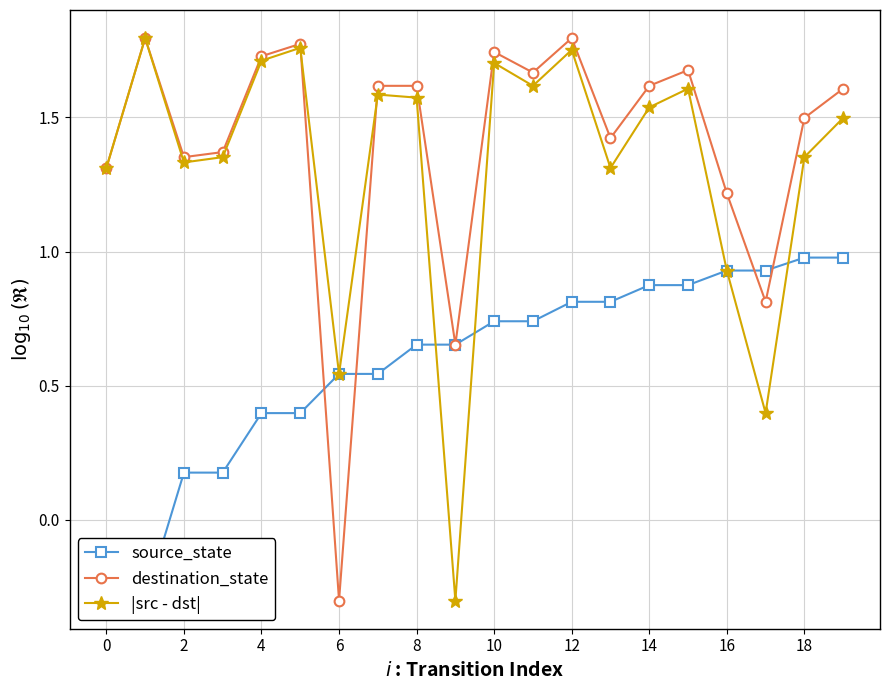

True or false: |src - dst| has a value of 2.3 at 8.

False